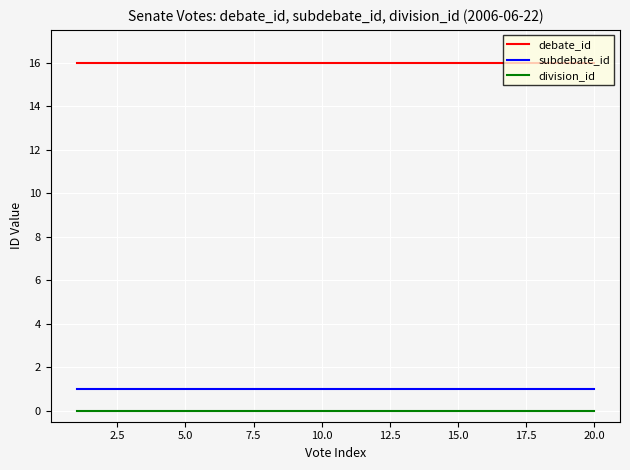

What is the lowest value of the debate_id series?

16